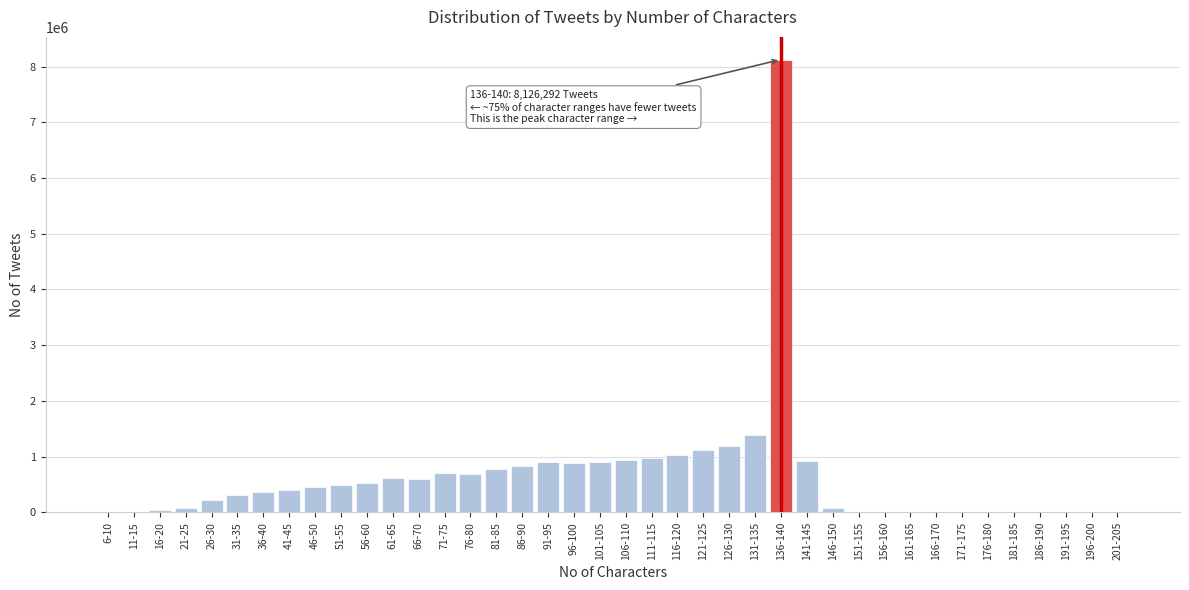

What is the change in value from 76-80 to 141-145?

+233744